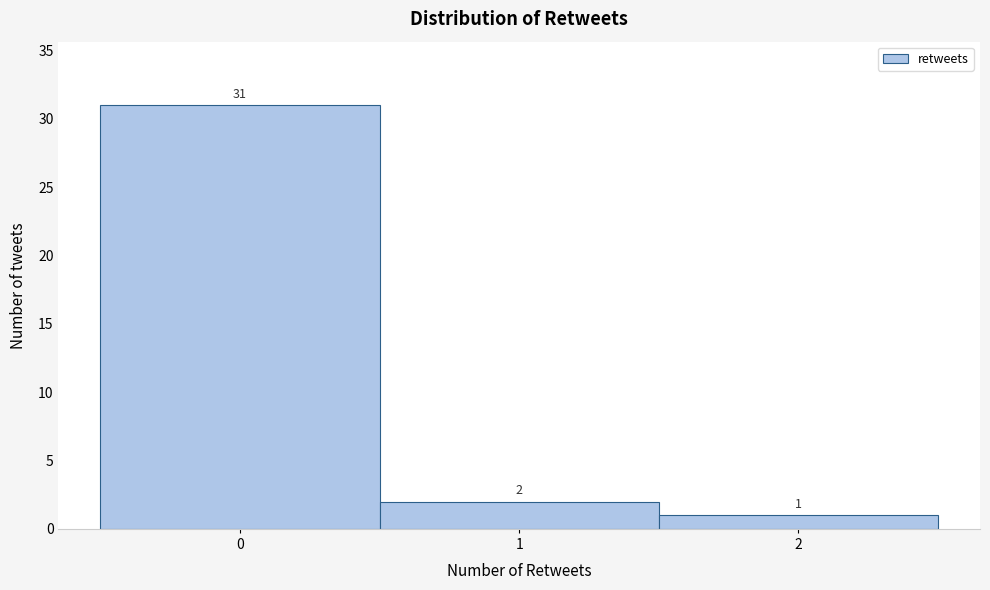

Which range on the x-axis has the tallest bar?

-0.5 to 0.5